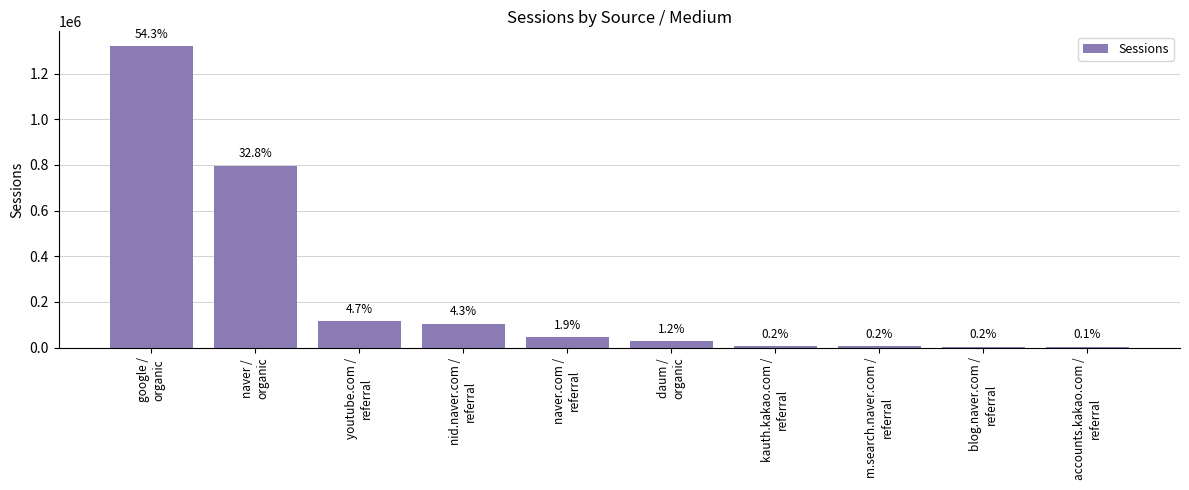

Which has a higher value, m.search.naver.com /
referral or kauth.kakao.com /
referral?

kauth.kakao.com /
referral